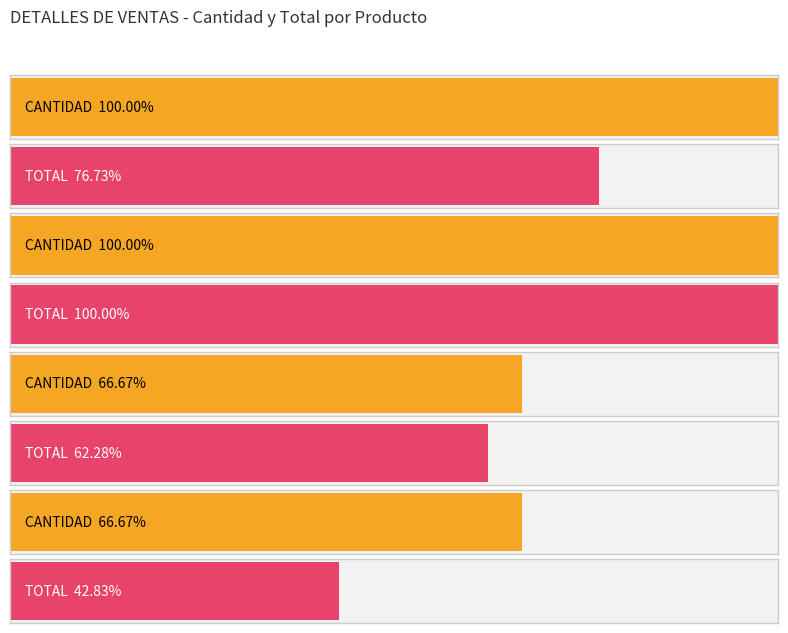

The value of CANTIDAD at TEE A/N 4 is 10.0. True or false?

True